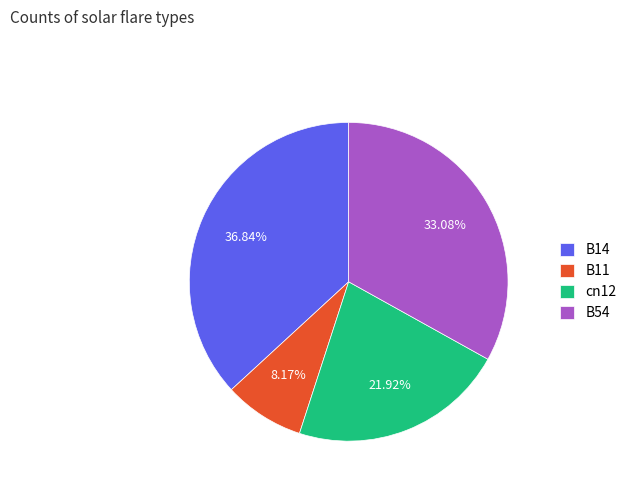

How many slices are in this pie chart?

4